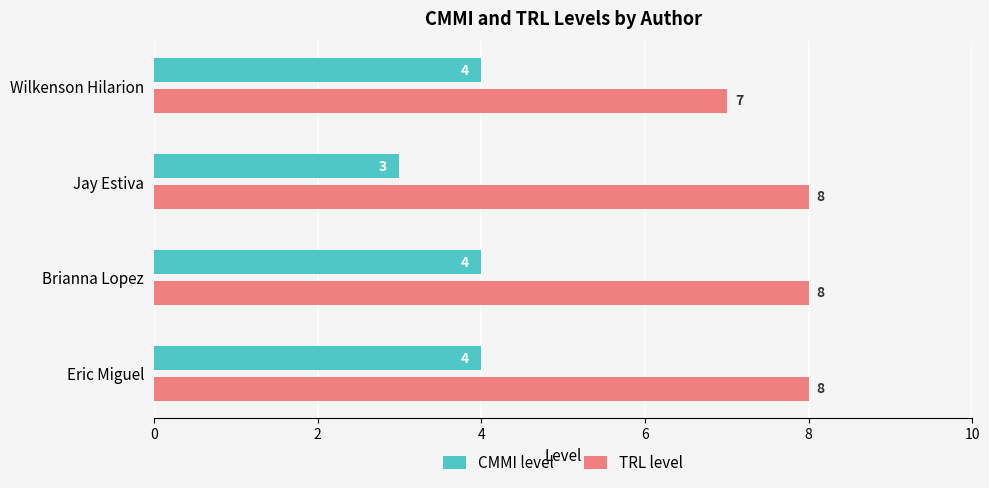

Rank the series by their maximum value, from lowest to highest.

CMMI level, TRL level